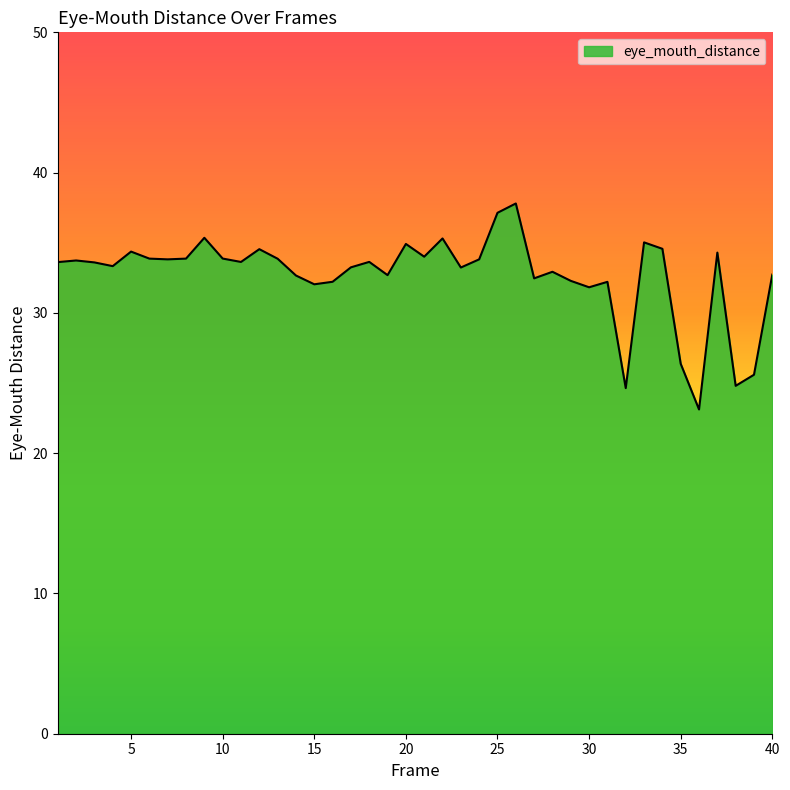

What is the smallest value displayed?

23.1